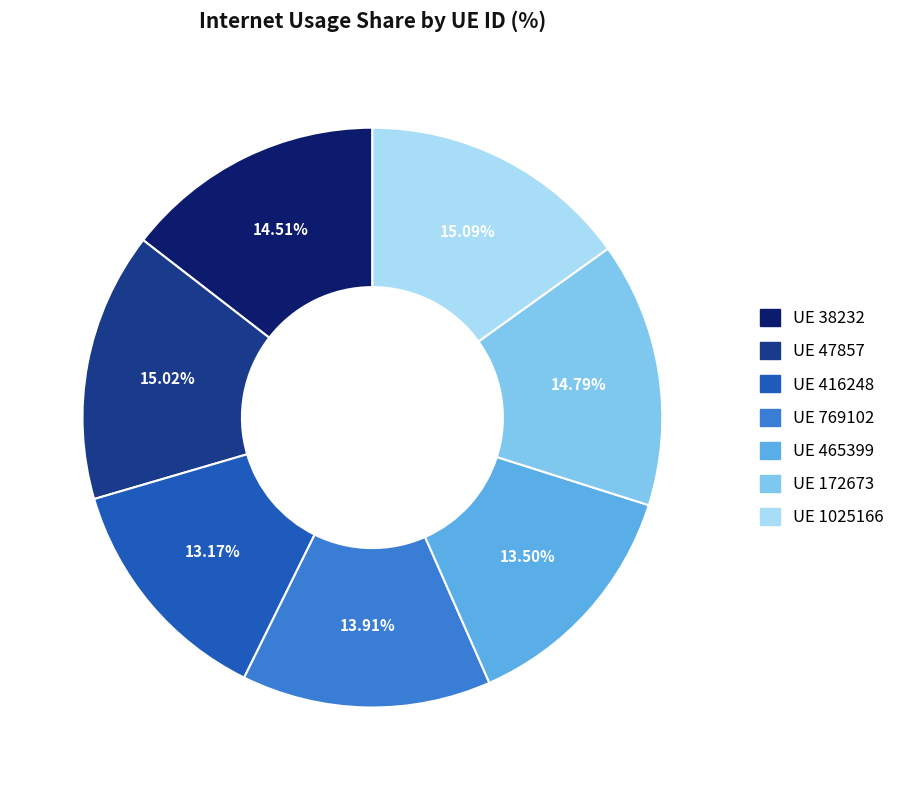

Is there any slice that represents more than half of the pie?

No